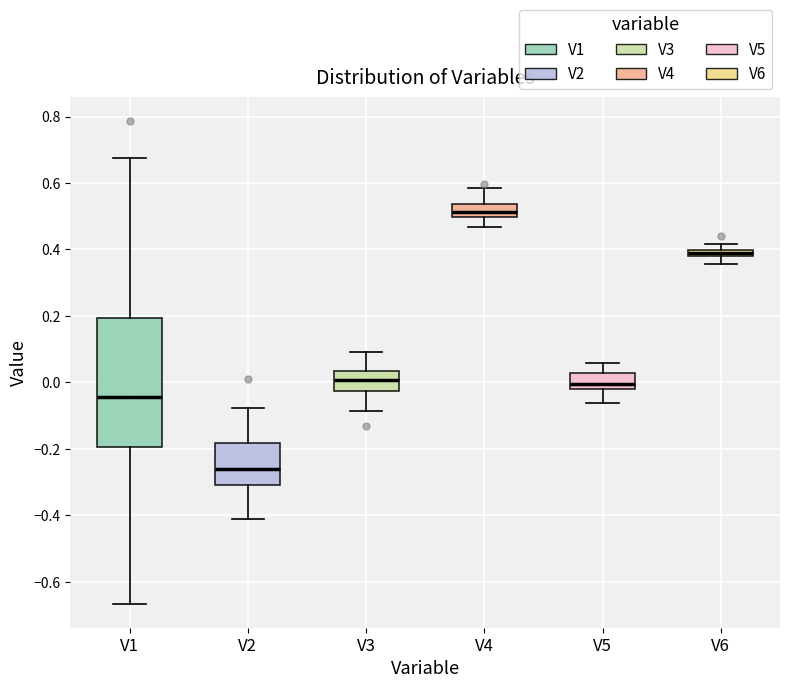

Which box's median line is the highest?

V4